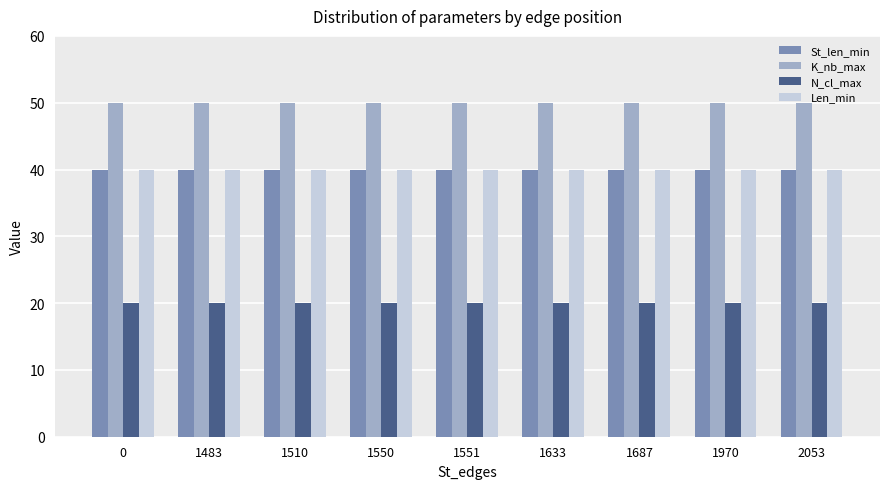

What is the maximum value shown in the chart?

50